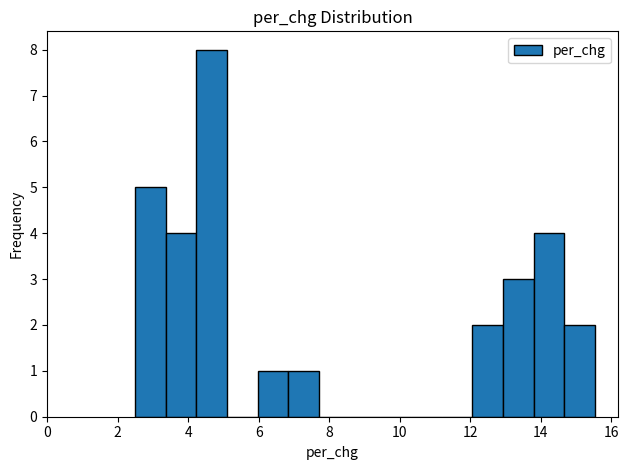

Which range on the x-axis has the tallest bar?

4.2 to 5.2